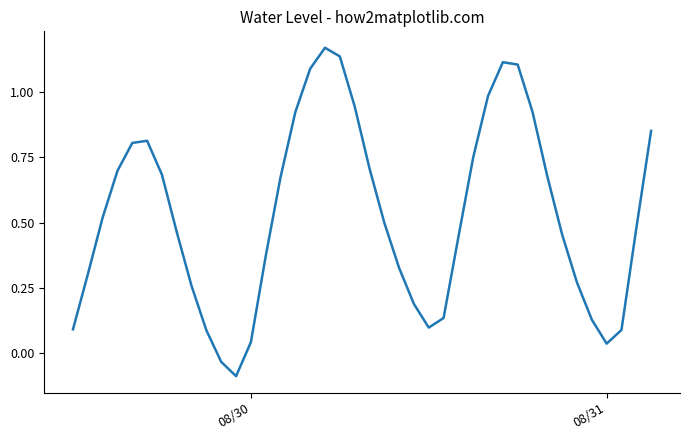

How many interior local peaks (higher than both neighbors) does the data have?

3